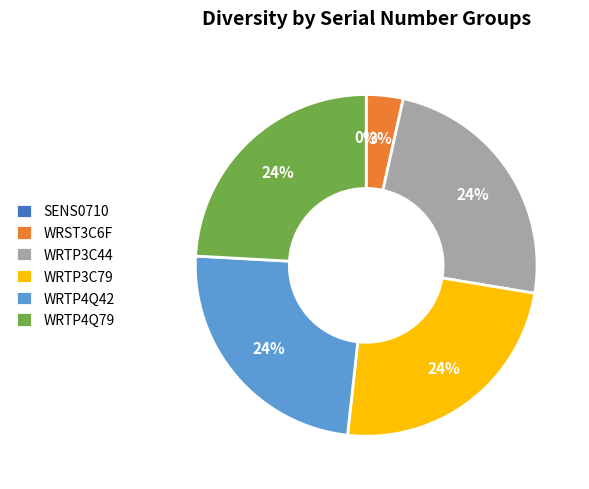

Do WRTP3C44 and WRTP4Q79 together represent more than half of the pie?

No